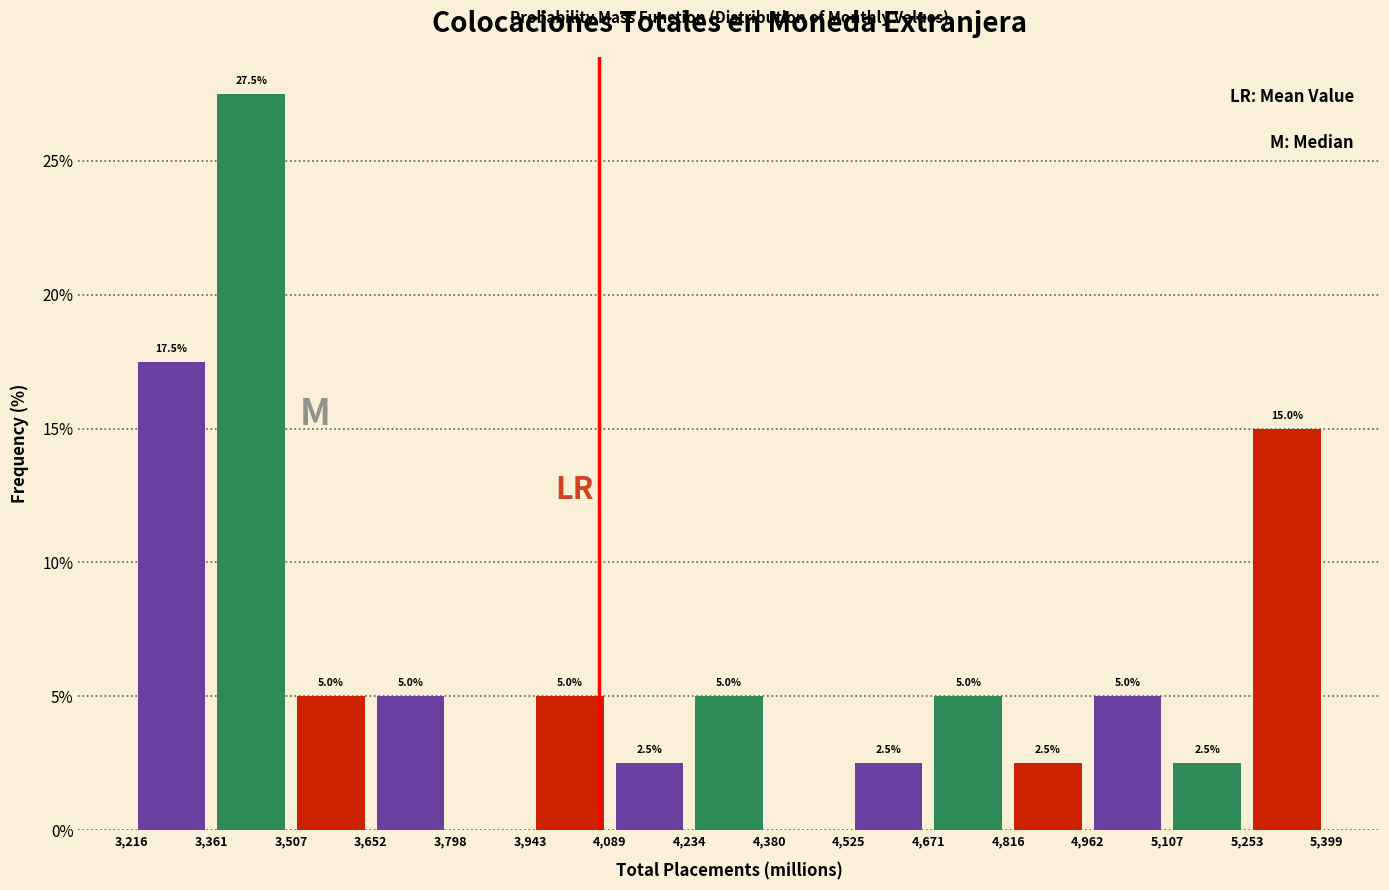

Over which range of the x-axis is the bar tallest?

3,361 to 3,507